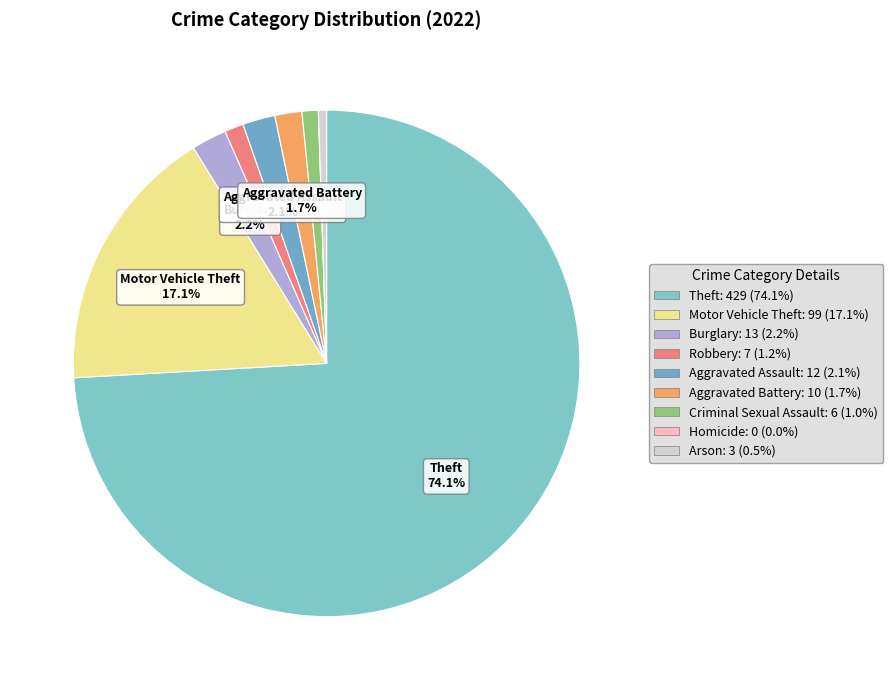

What is the largest slice in the pie chart?

Theft